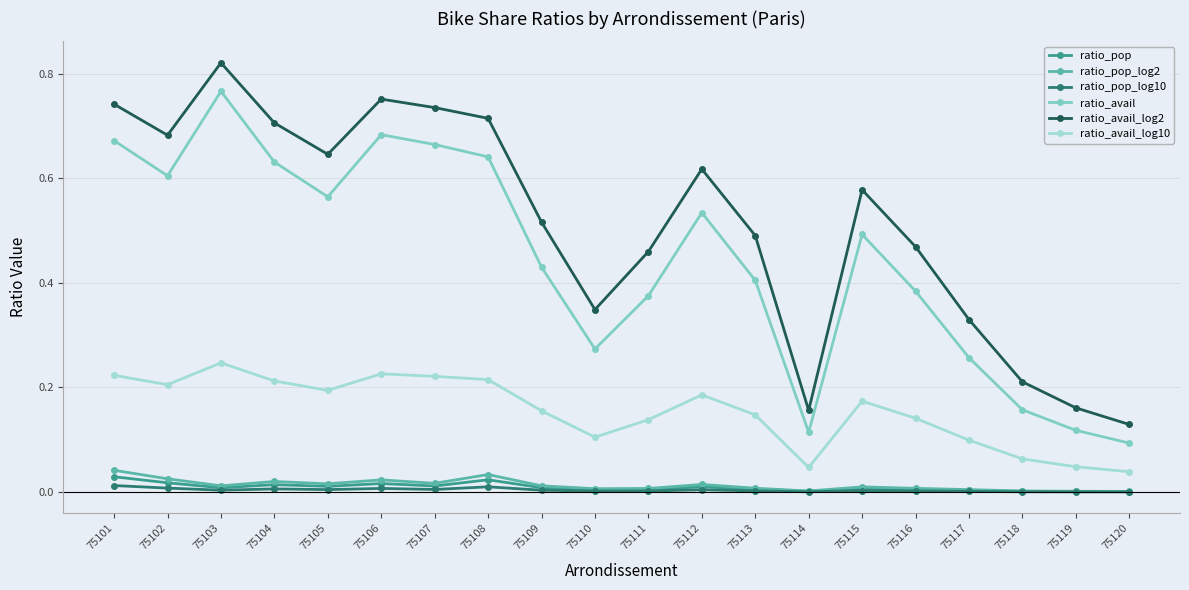

Is the value of ratio_pop at 75102 greater than the value of ratio_avail_log10 at 75108?

No